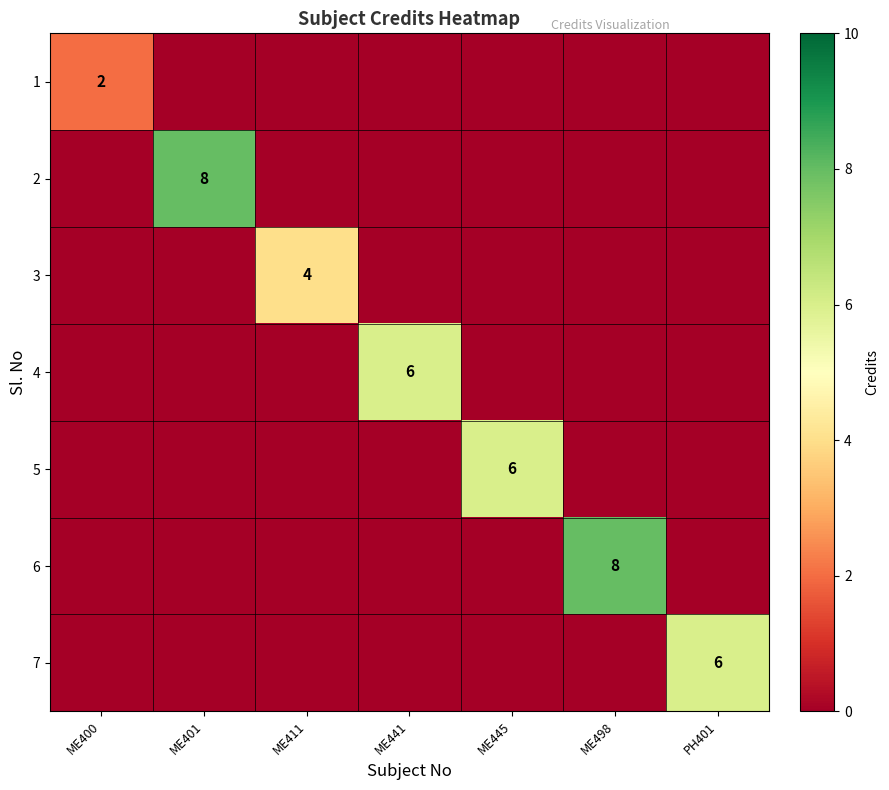

What is the greatest value displayed?

8